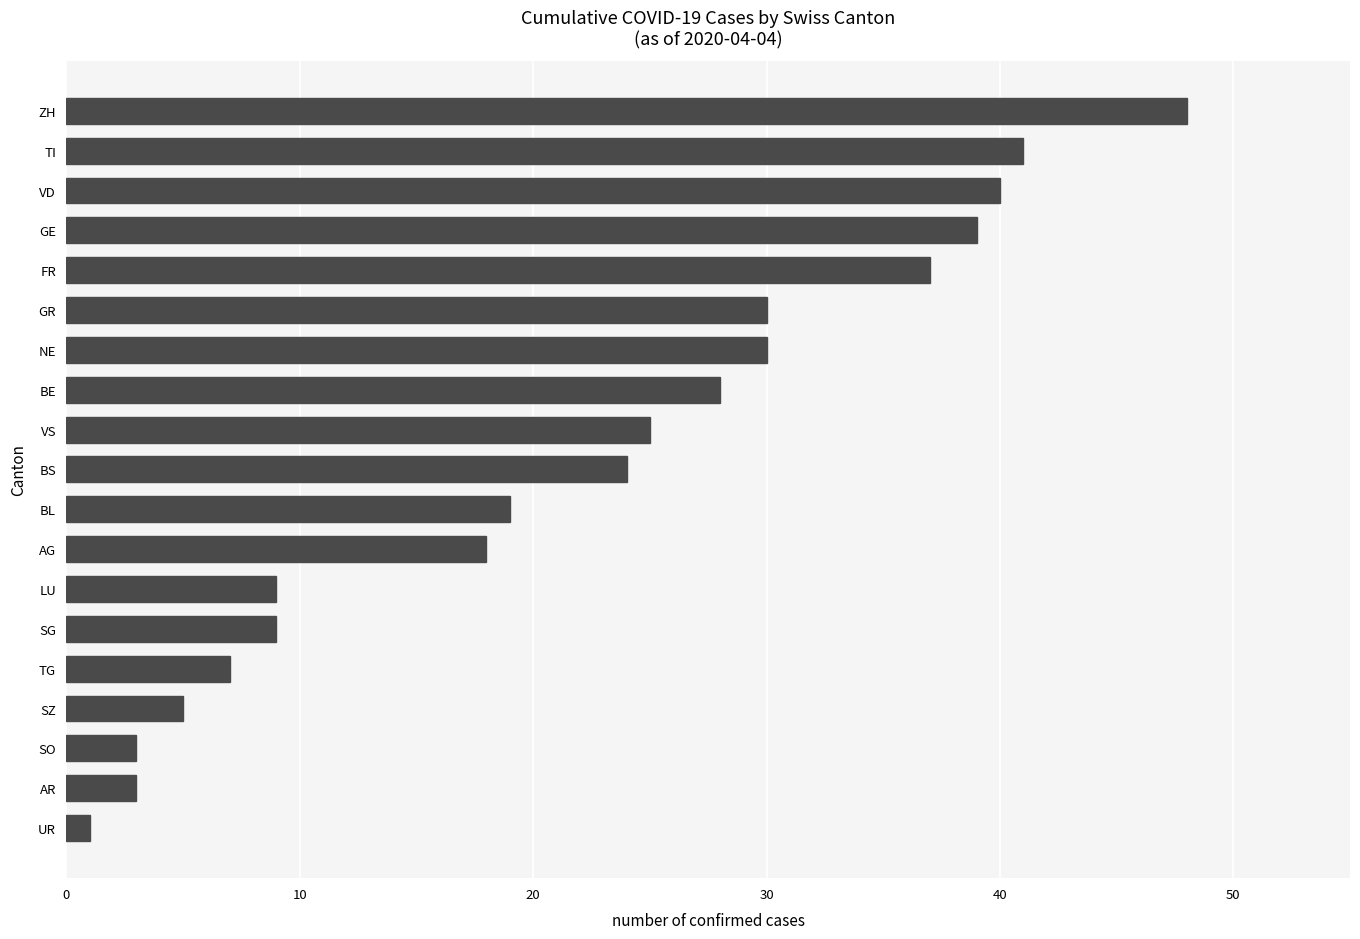

What is the label of the 18th bar from the bottom?

TI